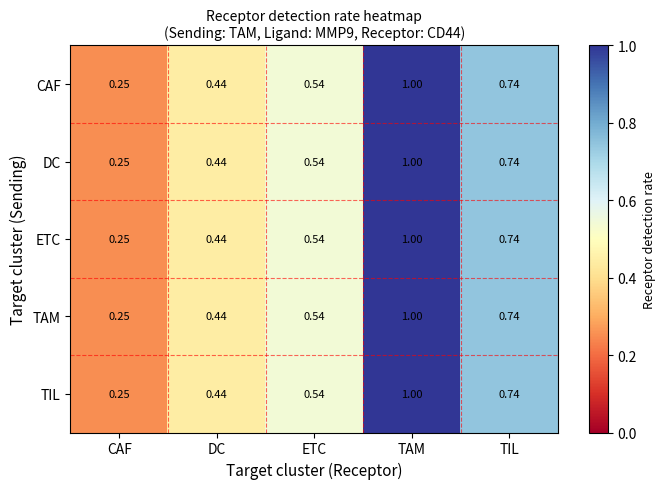

Is the value of CAF at TAM greater than the value of TIL at CAF?

Yes